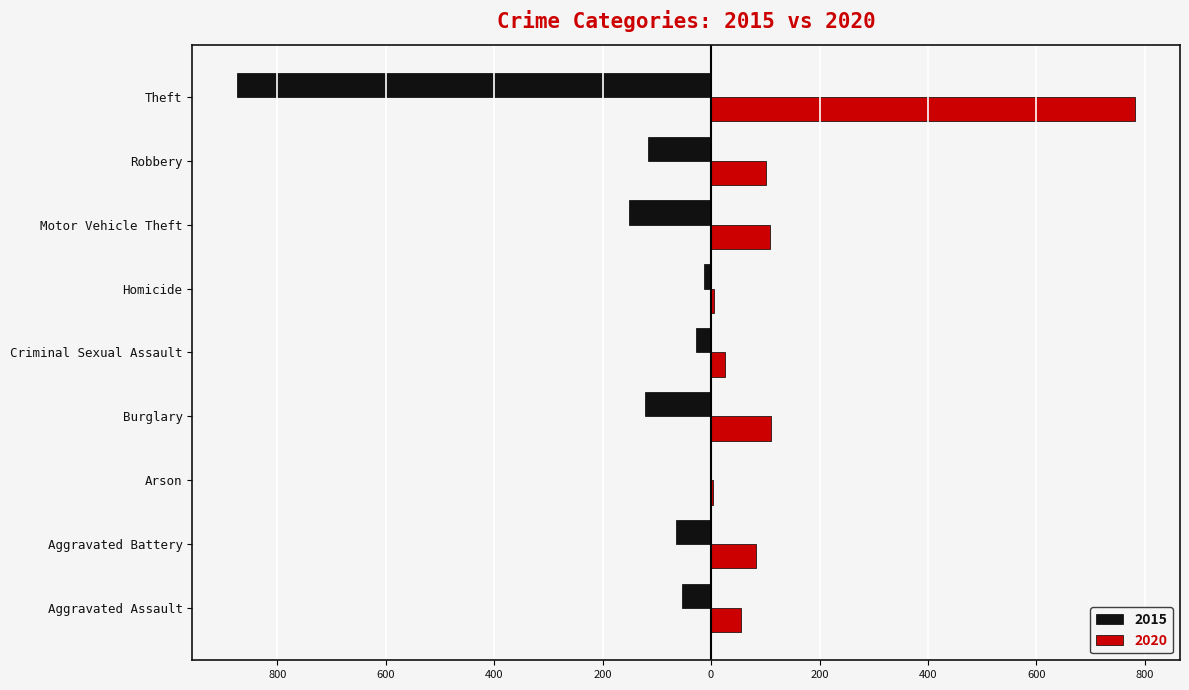

What are all the series names shown in the legend?

2015, 2020